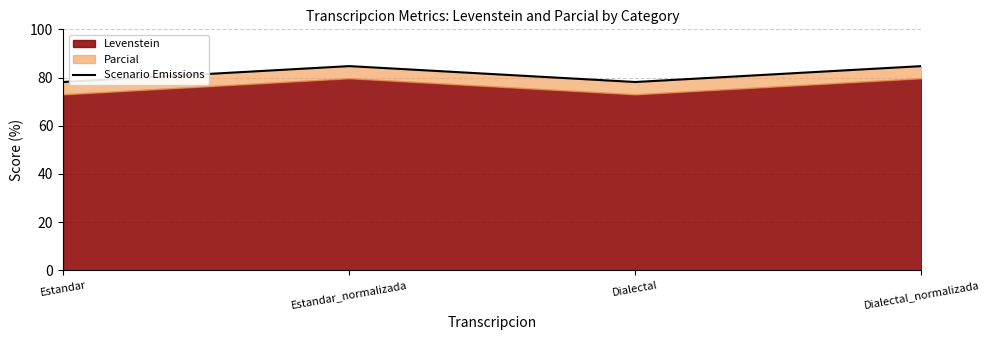

Where is the first local minimum?

Dialectal